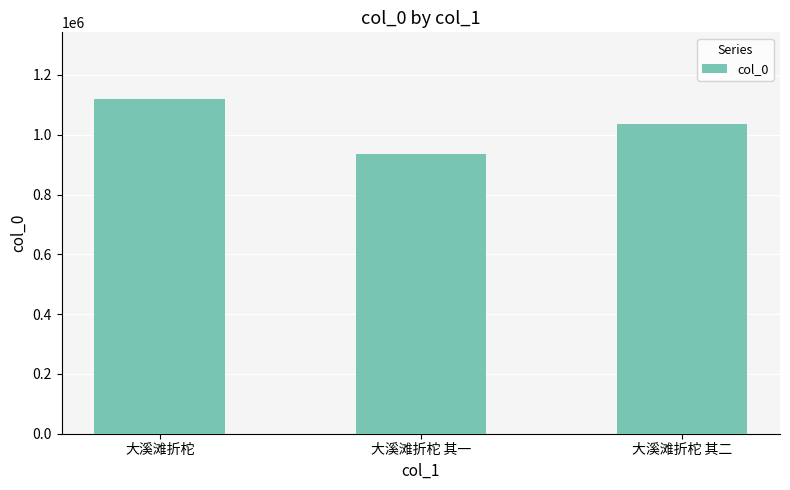

How many bars are there in total?

3